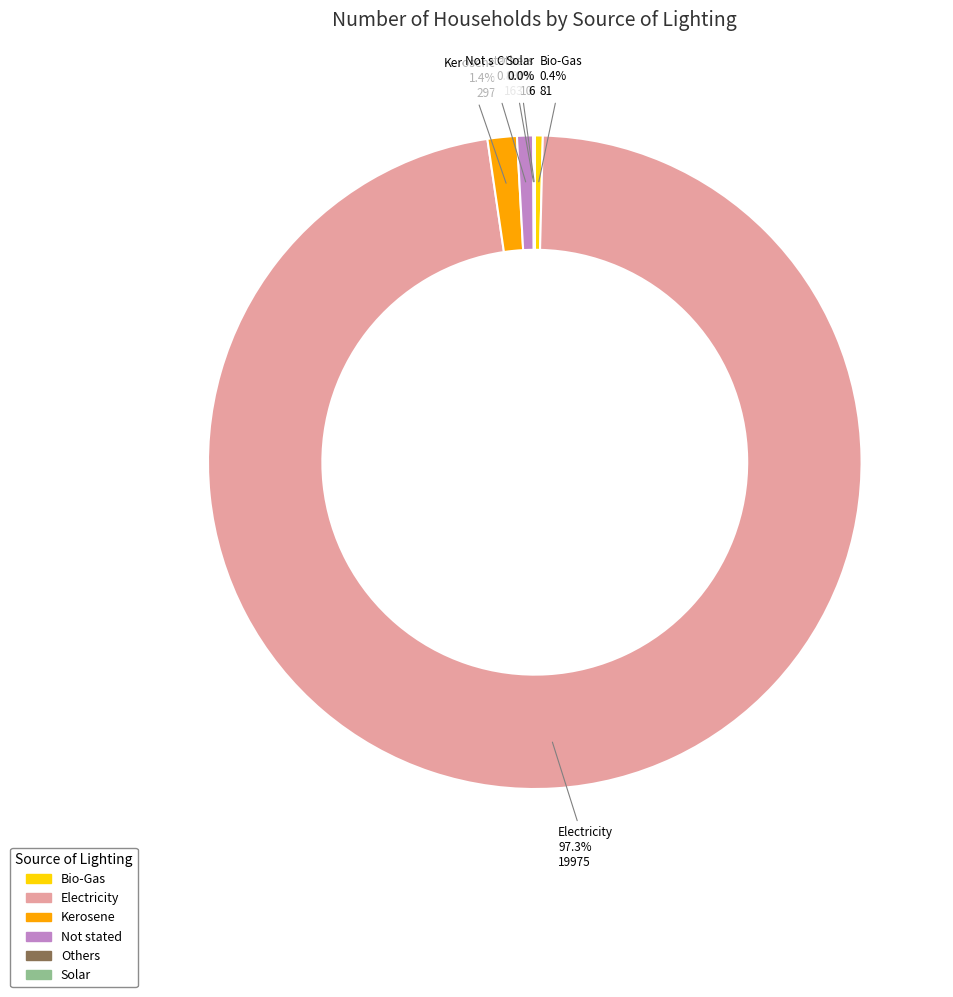

Which category accounts for the majority?

Electricity